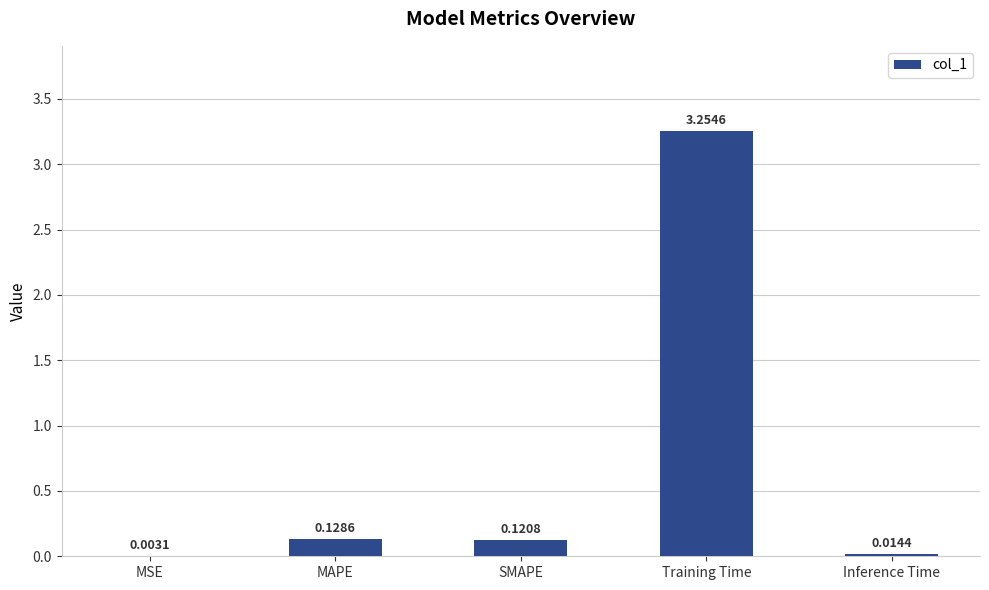

Between Training Time and MSE, which is larger?

Training Time